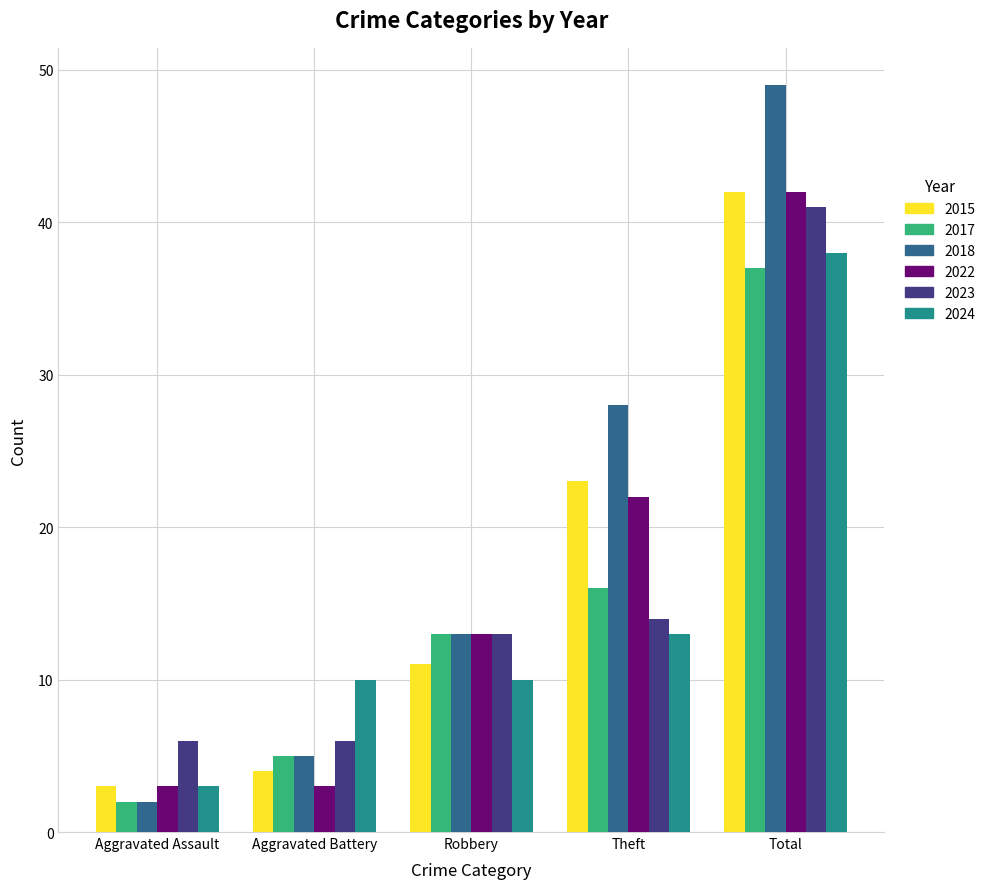

Reading left to right, extract all data points from this chart.

2015: Aggravated Assault=3	Aggravated Battery=4	Robbery=11	Theft=23	Total=42
2017: Aggravated Assault=2	Aggravated Battery=5	Robbery=13	Theft=16	Total=37
2018: Aggravated Assault=2	Aggravated Battery=5	Robbery=13	Theft=28	Total=49
2022: Aggravated Assault=3	Aggravated Battery=3	Robbery=13	Theft=22	Total=42
2023: Aggravated Assault=6	Aggravated Battery=6	Robbery=13	Theft=14	Total=41
2024: Aggravated Assault=3	Aggravated Battery=10	Robbery=10	Theft=13	Total=38